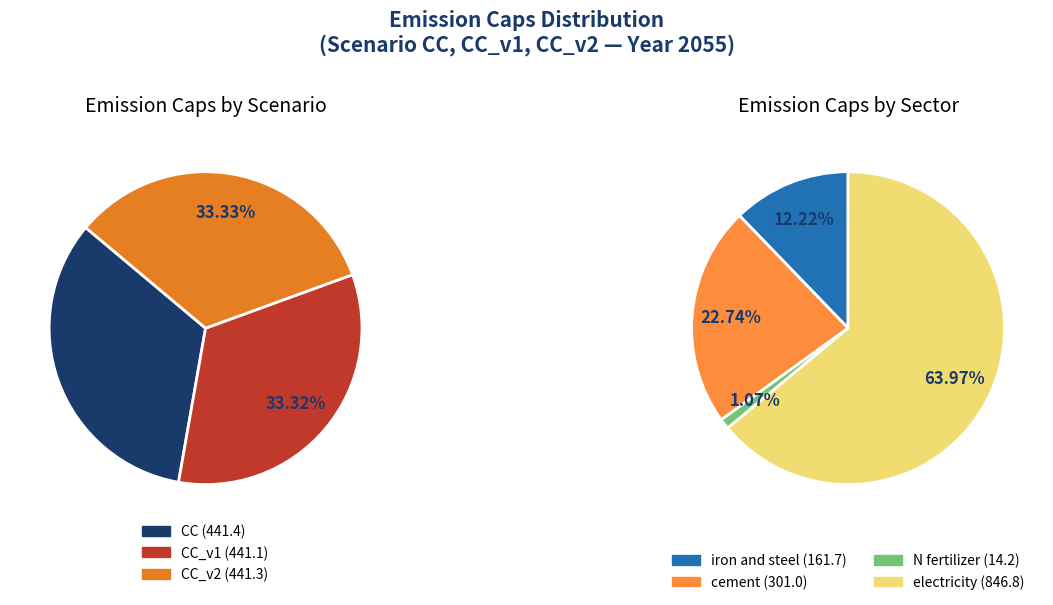

Does CC represent more than half of the total?

No